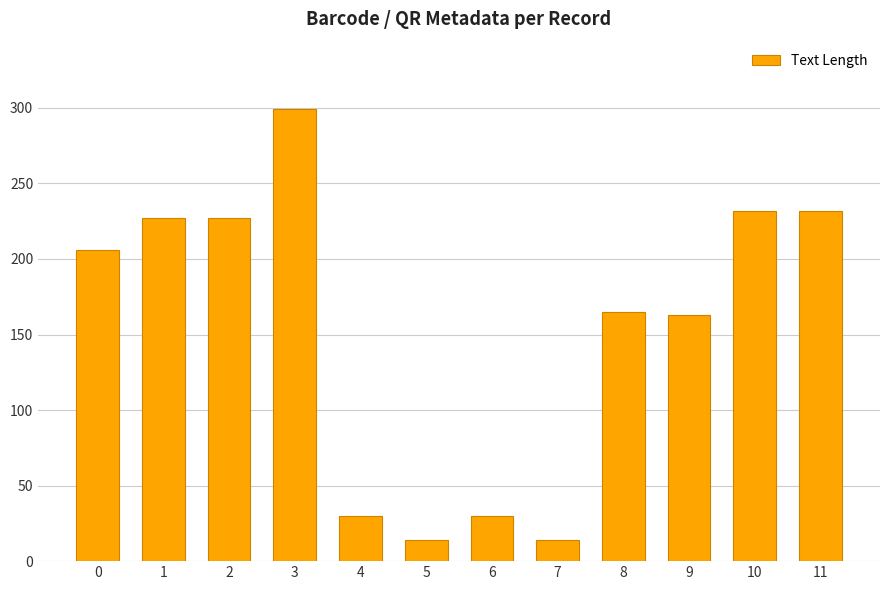

True or false: the data shows 165 at 8.

True